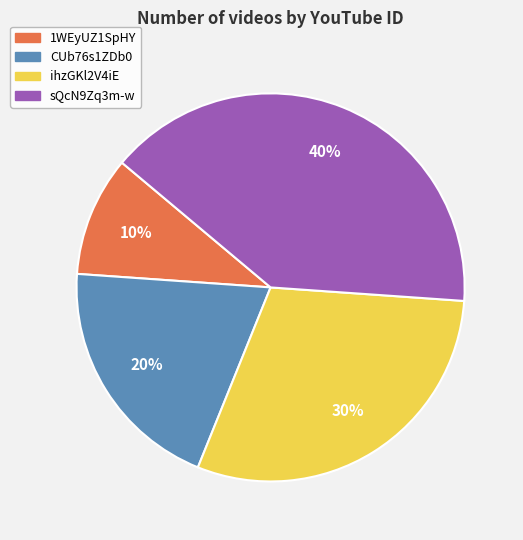

To the nearest percent, what portion does sQcN9Zq3m-w represent?

40%